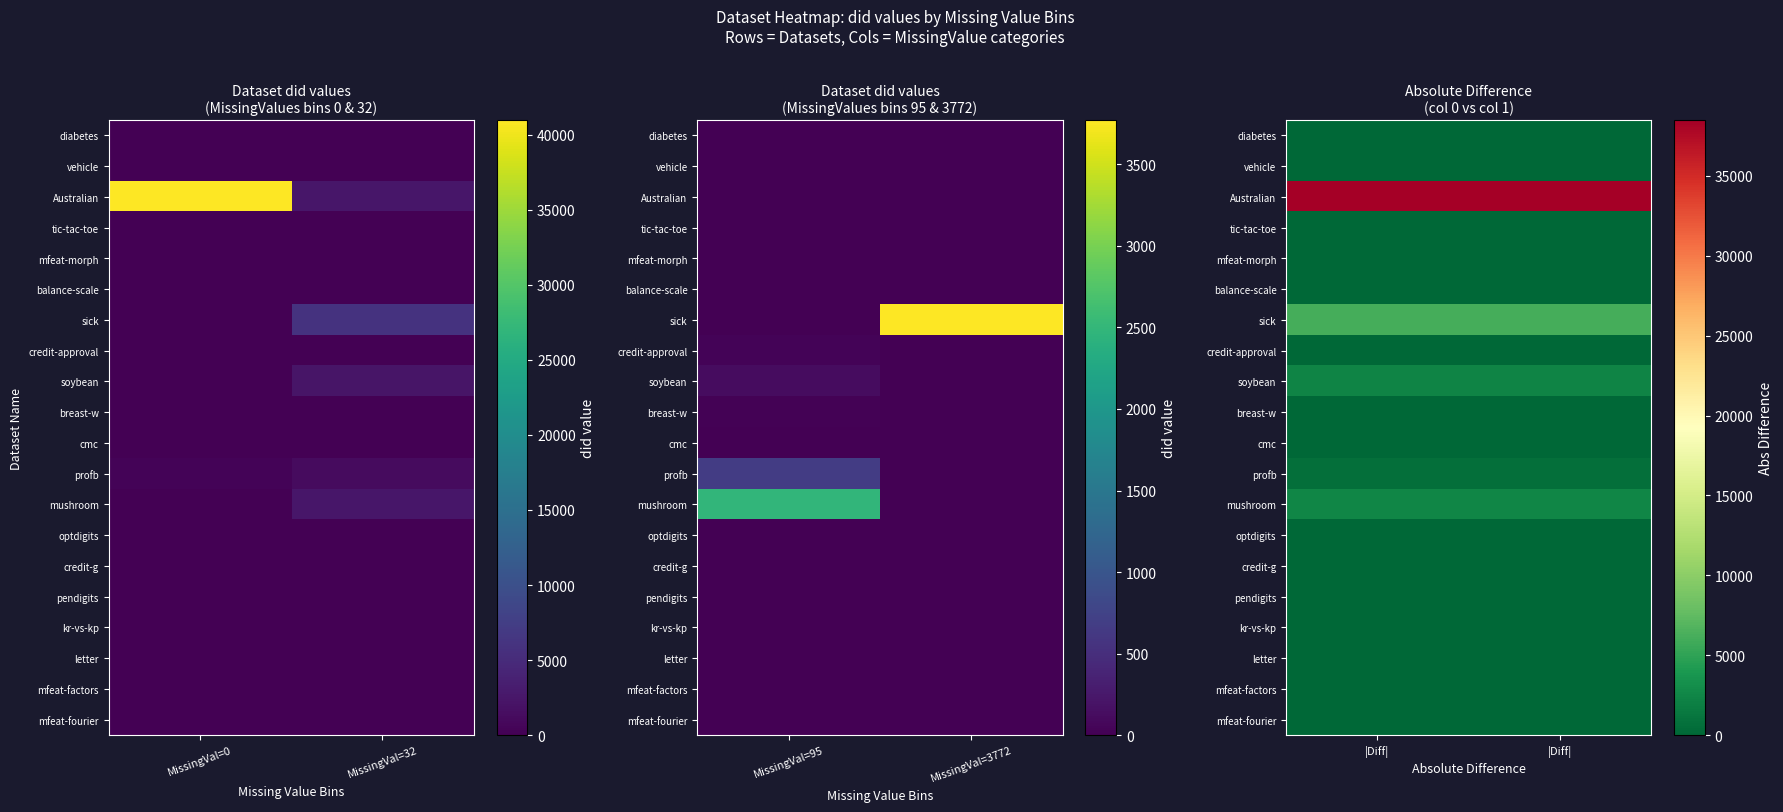

What value does the mfeat-morph series have at |Diff|?

18